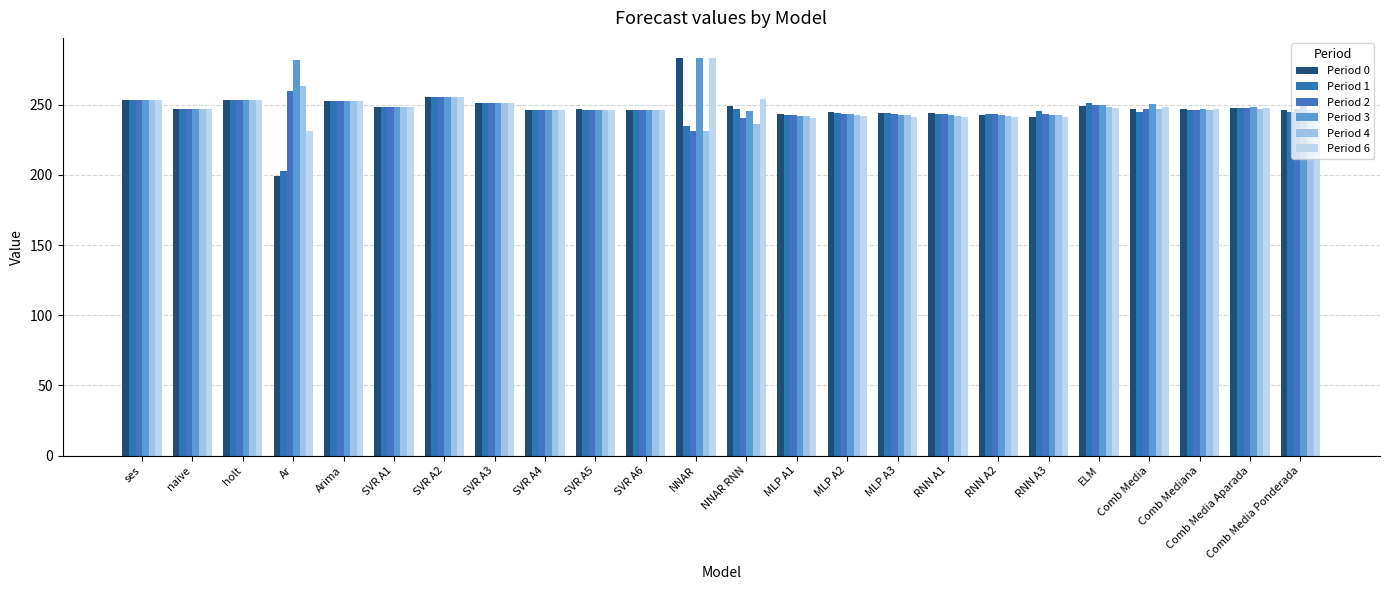

What is the sum of all Period 6 values?

5954.2